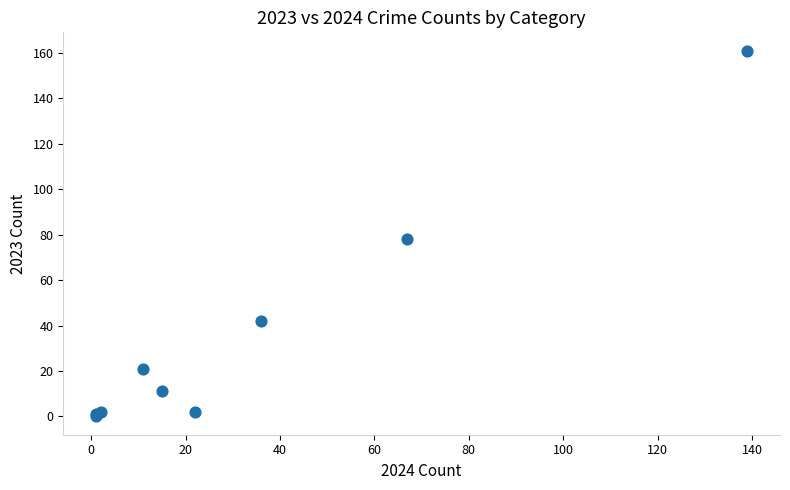

What Y value in the scatter plot is closest to 80?

78